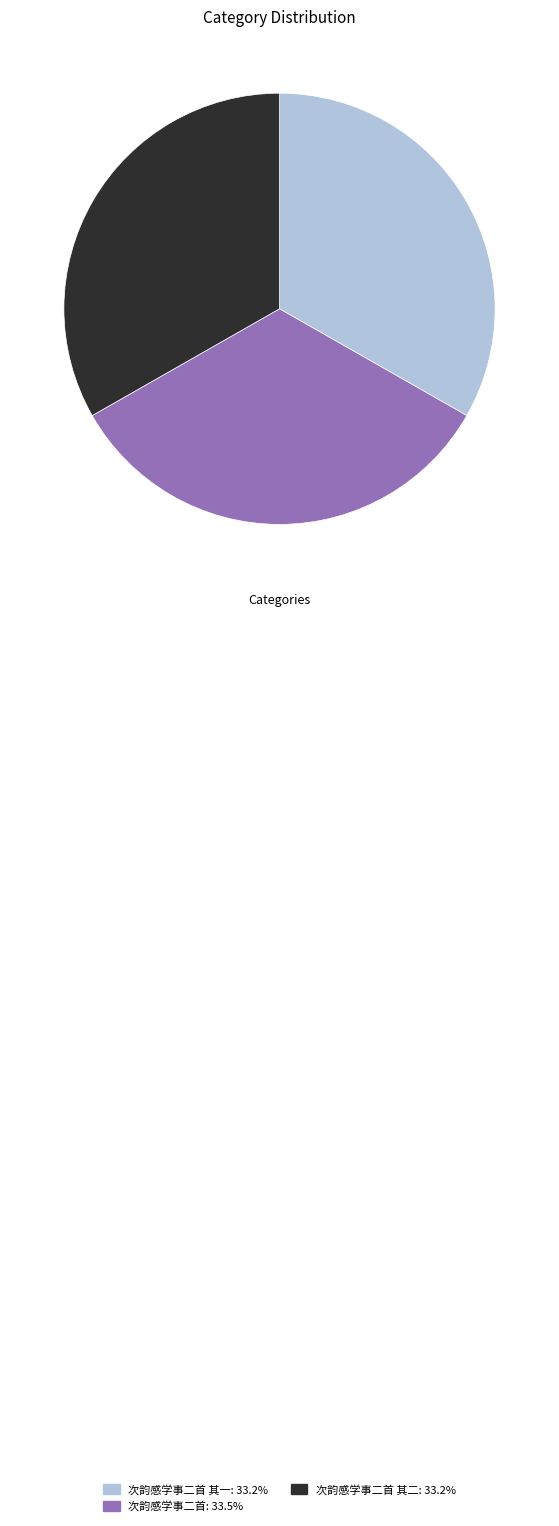

Is there any slice that represents more than half of the pie?

No